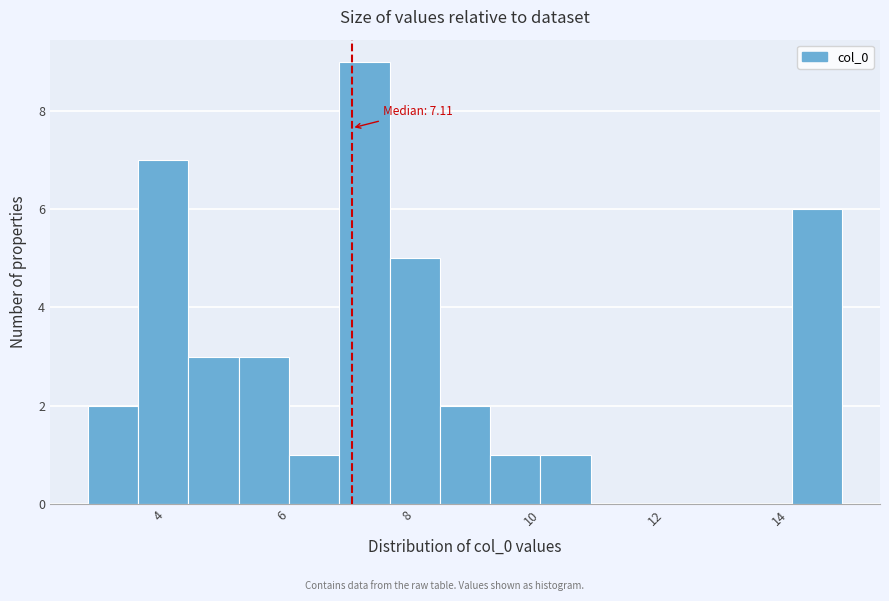

Over which range of the x-axis is the bar tallest?

7.0 to 7.8